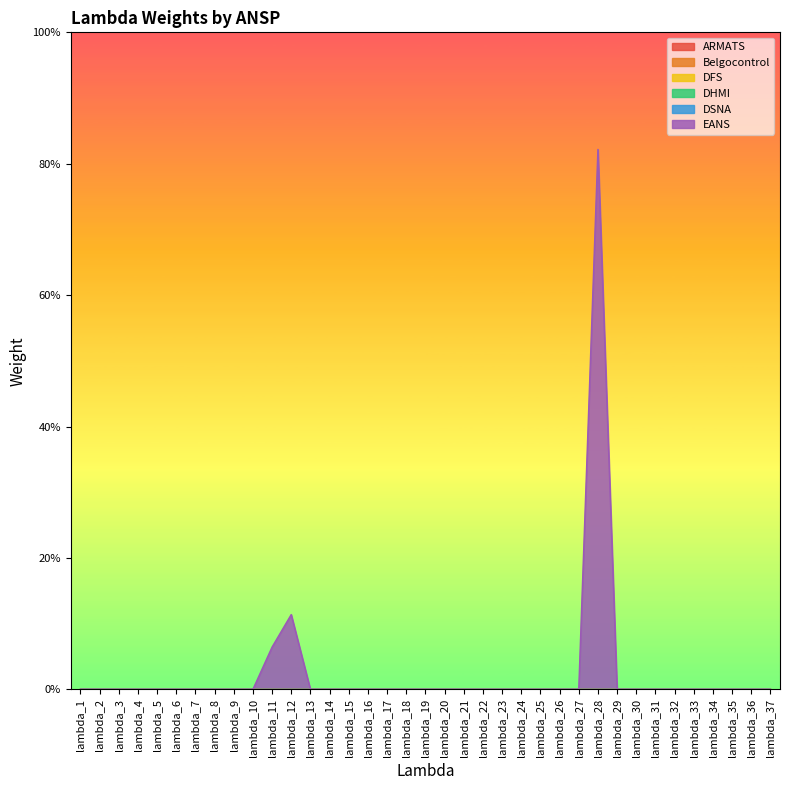

Reading left to right, what are all the values shown in this chart?

ARMATS: 0.0	0.0	0.0	0.0	0.0	0.0	0.0	0.0	0.0	0.0	0.0	0.0	0.0	0.0	0.0	0.0	0.0	0.0	0.0	0.0	0.0	0.0	0.0	0.0	0.0	0.0	0.0	0.0	0.0	0.0	0.0	0.0	0.0	0.0	0.0	0.0	0.0
Belgocontrol: 0.0	0.0	0.0	0.0	0.0	0.0	0.0	0.0	0.0	0.0	0.0	0.0	0.0	0.0	0.0	0.0	0.0	0.0	0.0	0.0	0.0	0.0	0.0	0.0	0.0	0.0	0.0	0.0	0.0	0.0	0.0	0.0	0.0	0.0	0.0	0.0	0.0
DFS: 0.0	0.0	0.0	0.0	0.0	0.0	0.0	0.0	0.0	0.0	0.0	0.0	0.0	0.0	0.0	0.0	0.0	0.0	0.0	0.0	0.0	0.0	0.0	0.0	0.0	0.0	0.0	0.0	0.0	0.0	0.0	0.0	0.0	0.0	0.0	0.0	0.0
DHMI: 0.0	0.0	0.0	0.0	0.0	0.0	0.0	0.0	0.0	0.0	0.0	0.0	0.0	0.0	0.0	0.0	0.0	0.0	0.0	0.0	0.0	0.0	0.0	0.0	0.0	0.0	0.0	0.0	0.0	0.0	0.0	0.0	0.0	0.0	0.0	0.0	0.0
DSNA: 0.0	0.0	0.0	0.0	0.0	0.0	0.0	0.0	0.0	0.0	0.0	0.0	0.0	0.0	0.0	0.0	0.0	0.0	0.0	0.0	0.0	0.0	0.0	0.0	0.0	0.0	0.0	0.0	0.0	0.0	0.0	0.0	0.0	0.0	0.0	0.0	0.0
EANS: 0.0	0.0	0.0	0.0	0.0	0.0	0.0	0.0	0.0	0.0	0.1	0.1	0.0	0.0	0.0	0.0	0.0	0.0	0.0	0.0	0.0	0.0	0.0	0.0	0.0	0.0	0.0	0.8	0.0	0.0	0.0	0.0	0.0	0.0	0.0	0.0	0.0